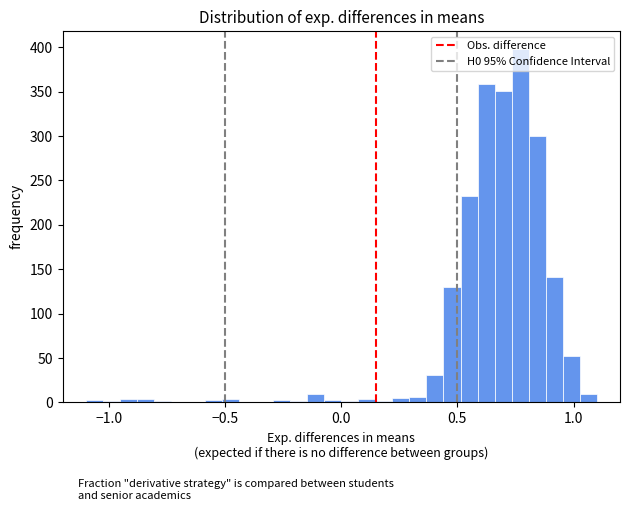

Around what value on the x-axis is the tallest bar? Give the approximate position of its centre, as read against the axis.

0.75